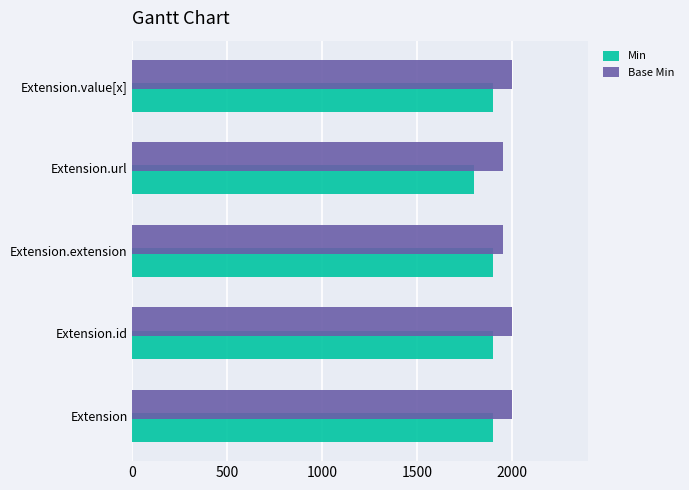

How many data points does each series have?

5